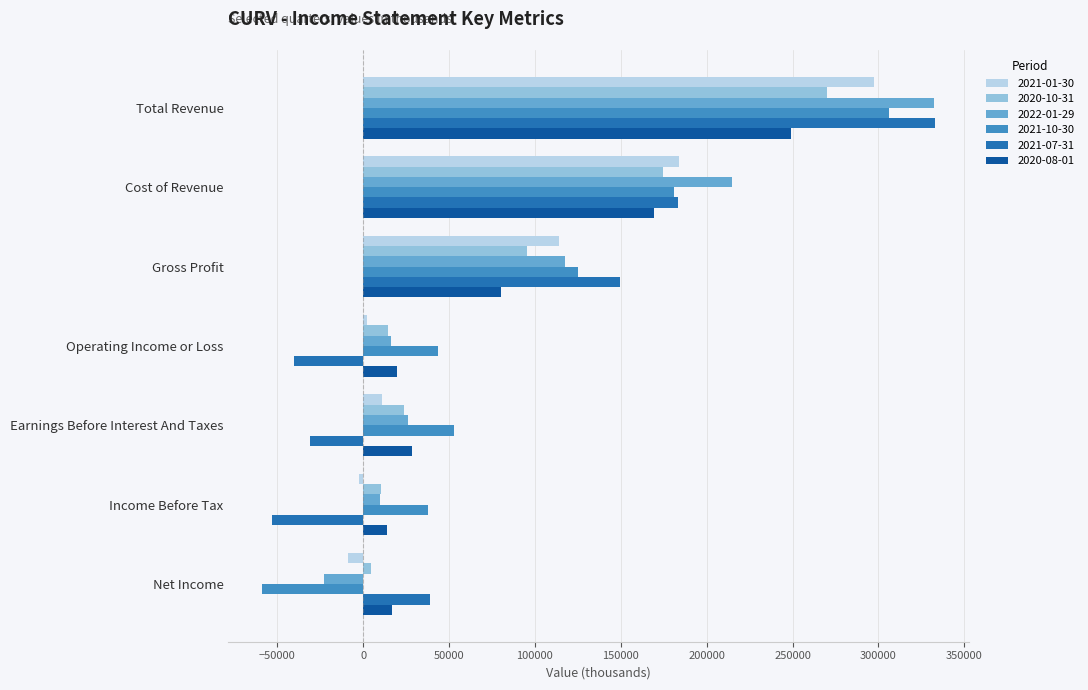

What is the difference between the second highest and minimum values in the 2021-01-30 series?

192600